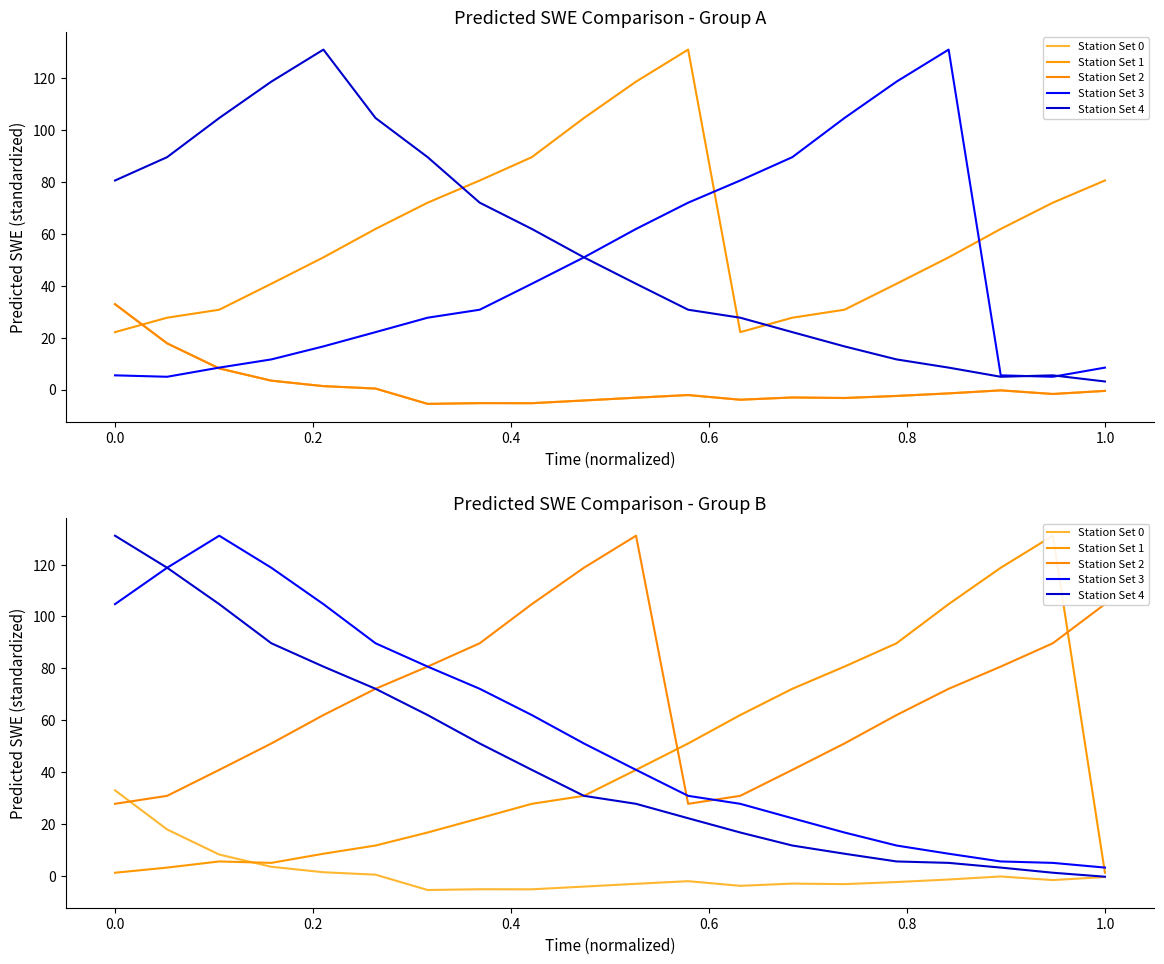

At how many categories does at least one series exceed 17?

20